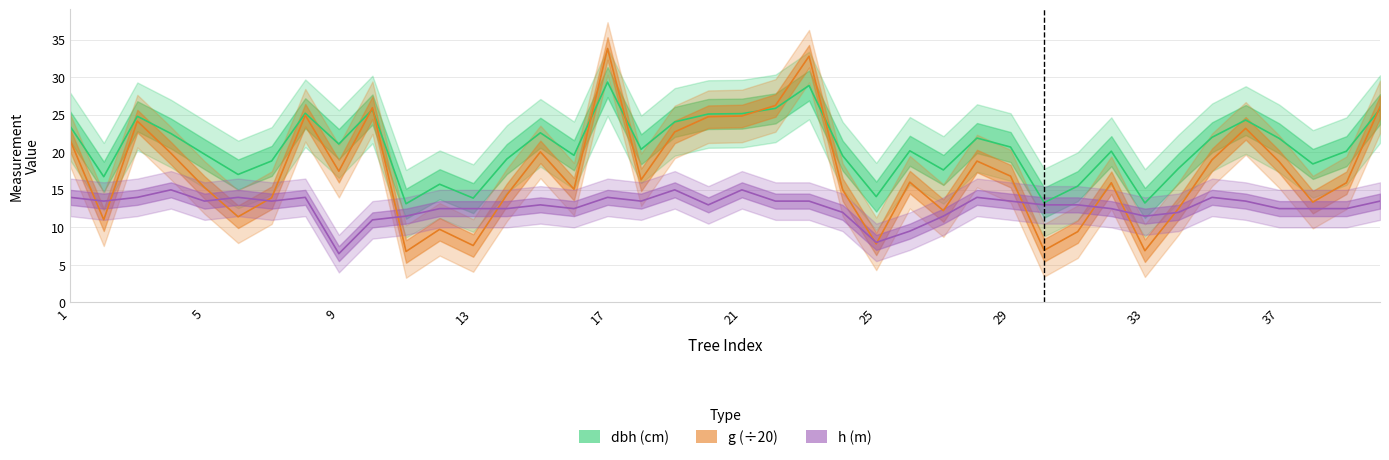

Which label corresponds to the smallest value in the chart?

9